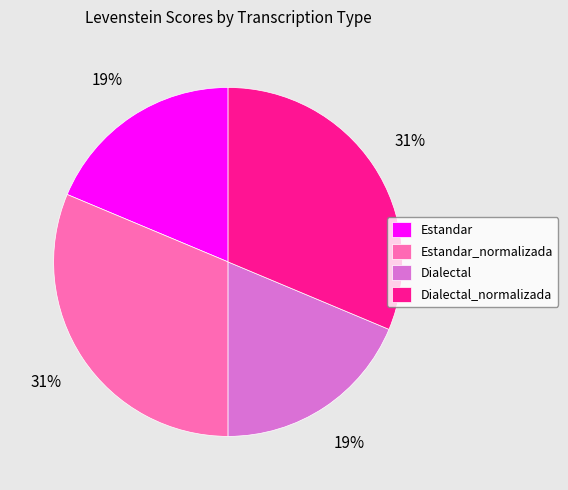

To the nearest percent, what is the combined percentage of Estandar and Dialectal_normalizada?

50%